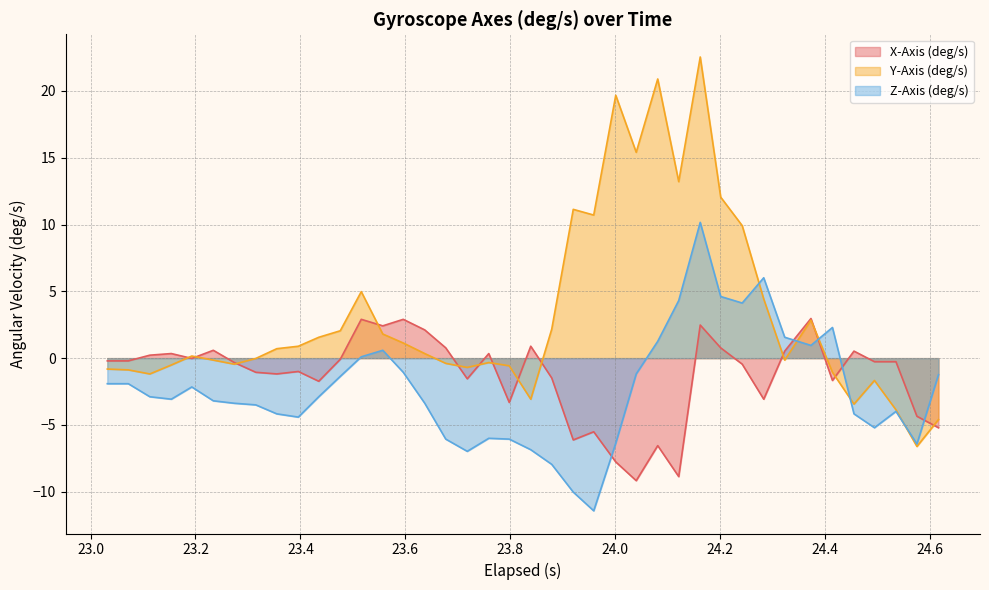

Which category has the highest value in the X-Axis (deg/s) series?

24.373